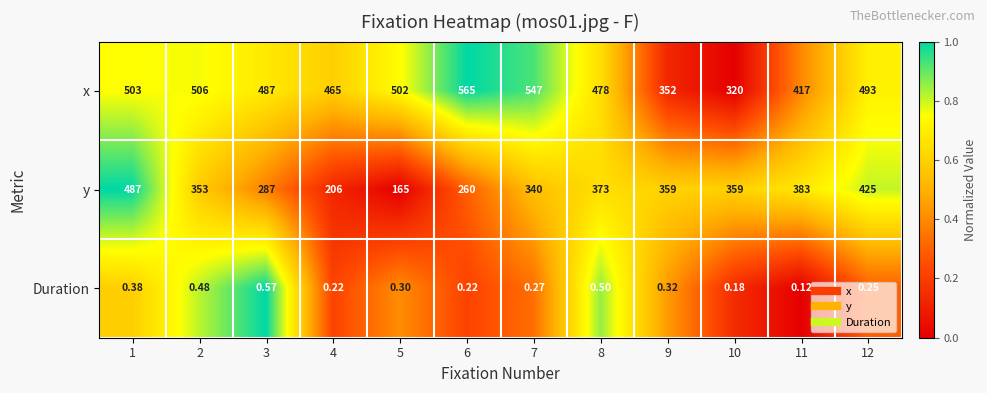

How many data points does each series have?

12